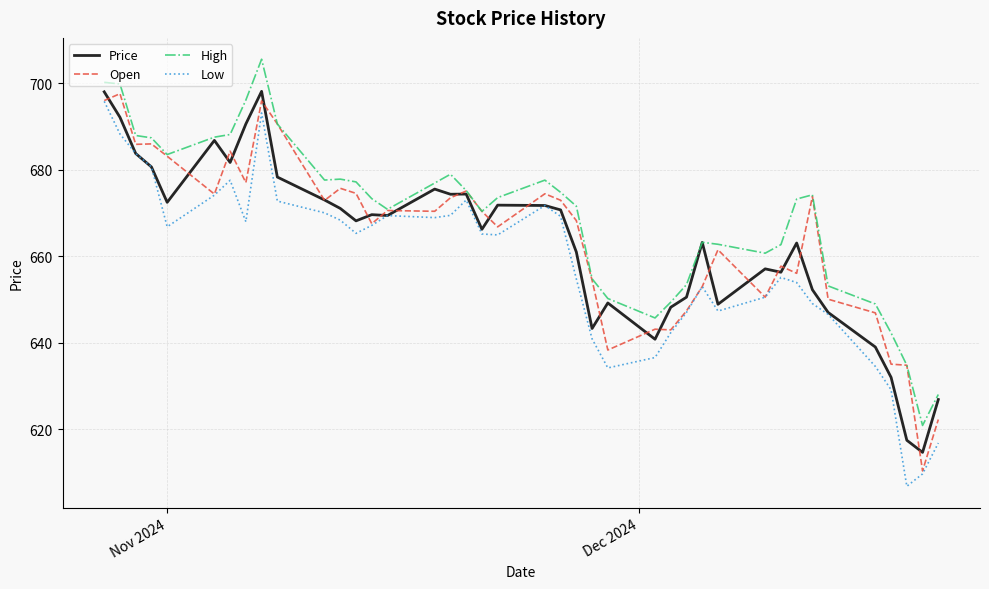

What is the greatest value displayed?

705.5